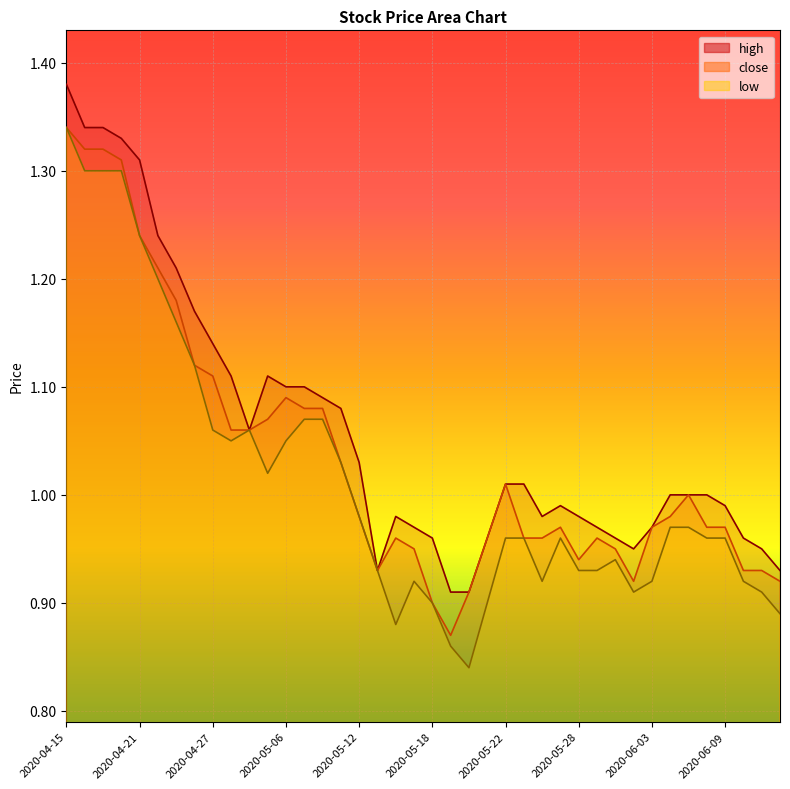

The value of low at 2020-06-08 is 1.3. True or false?

False